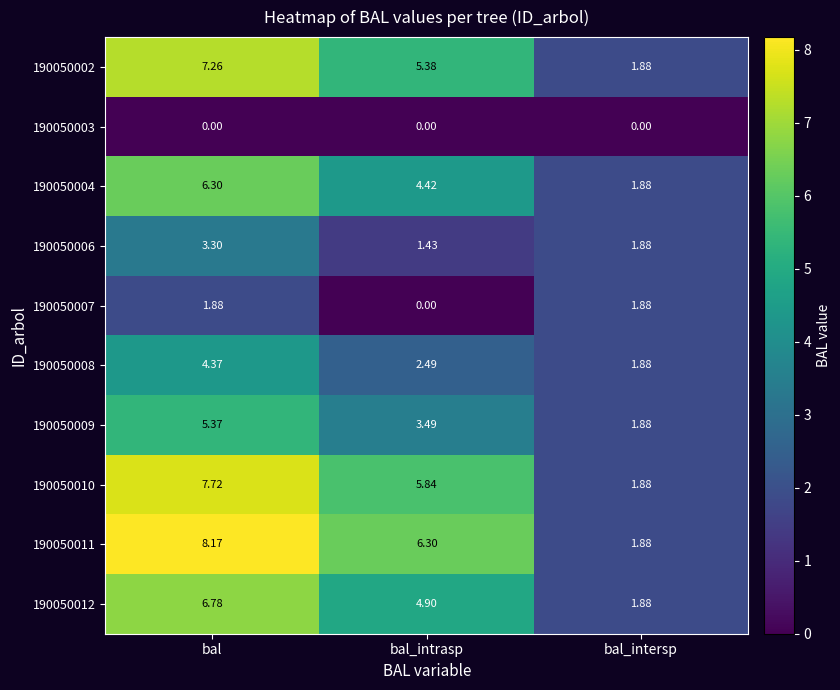

At which category is the sum across all series the highest?

bal